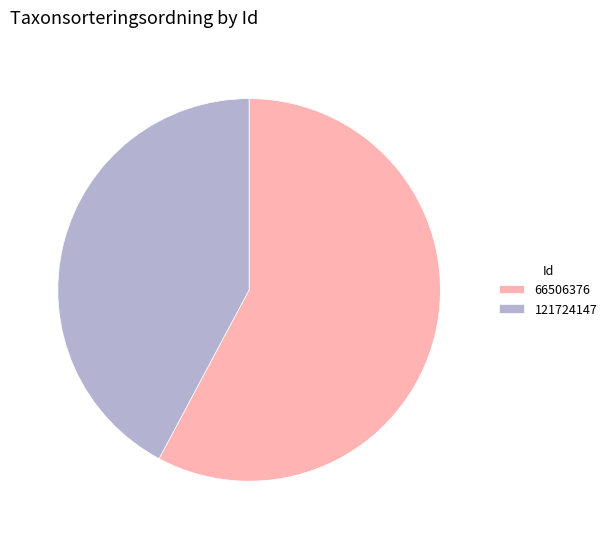

Does any single category account for the majority?

Yes